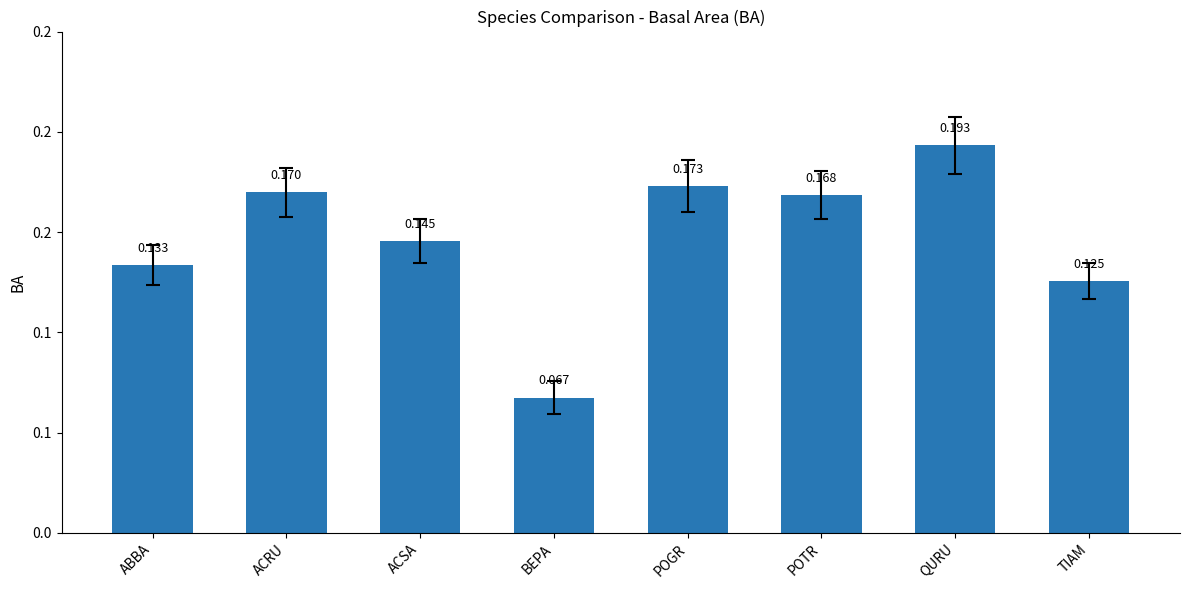

The value at TIAM is 0.1. True or false?

True